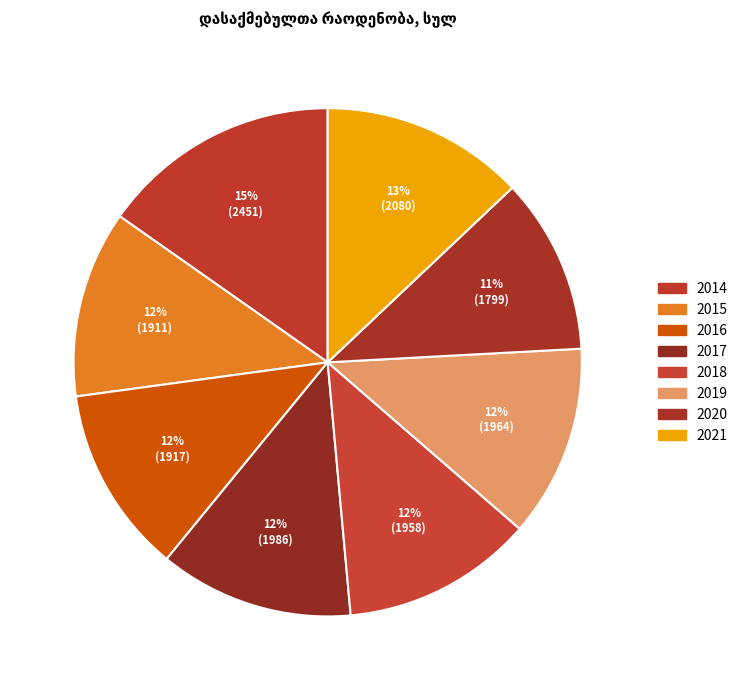

Which category has the biggest portion of the pie?

2014